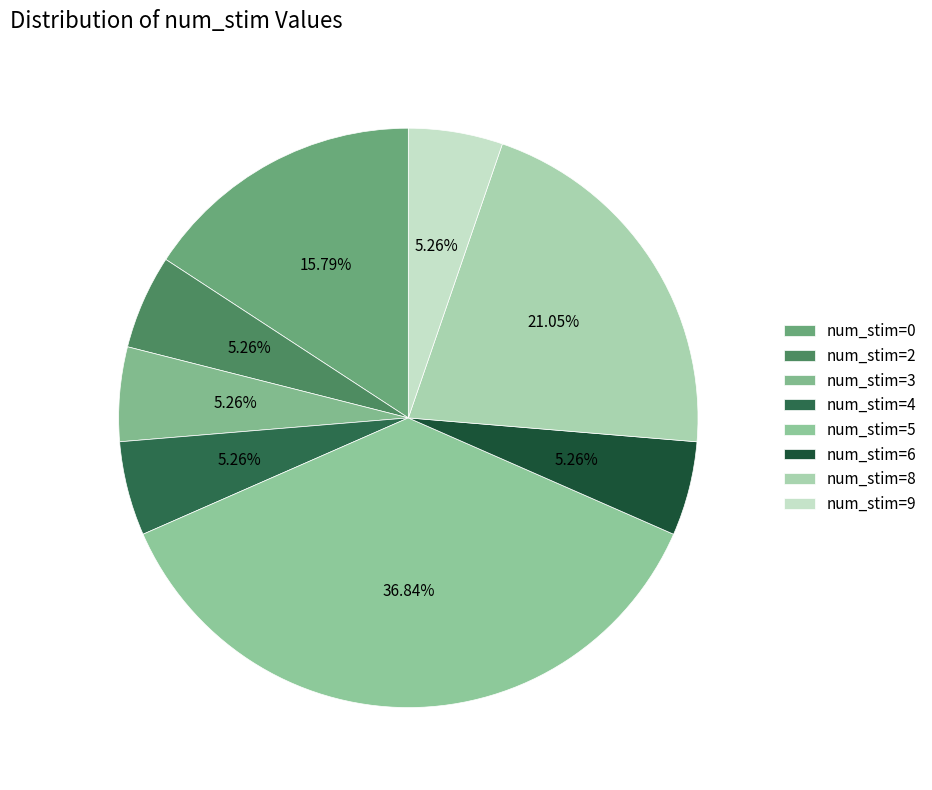

How many segments does this pie chart have?

8